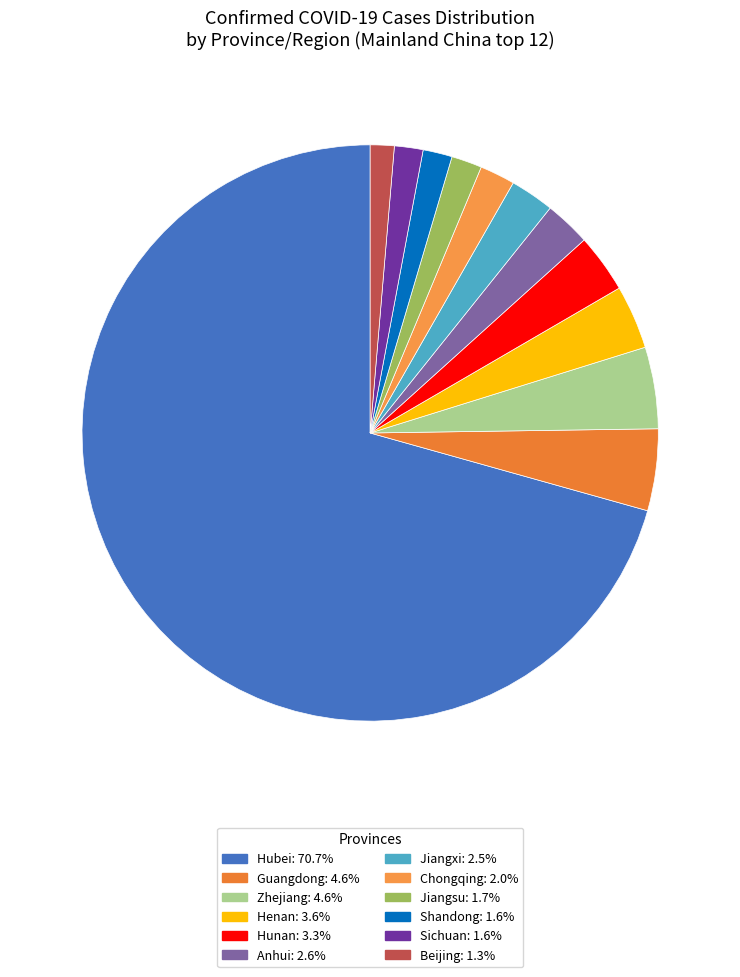

What is the change in value from Henan to Sichuan?

-312